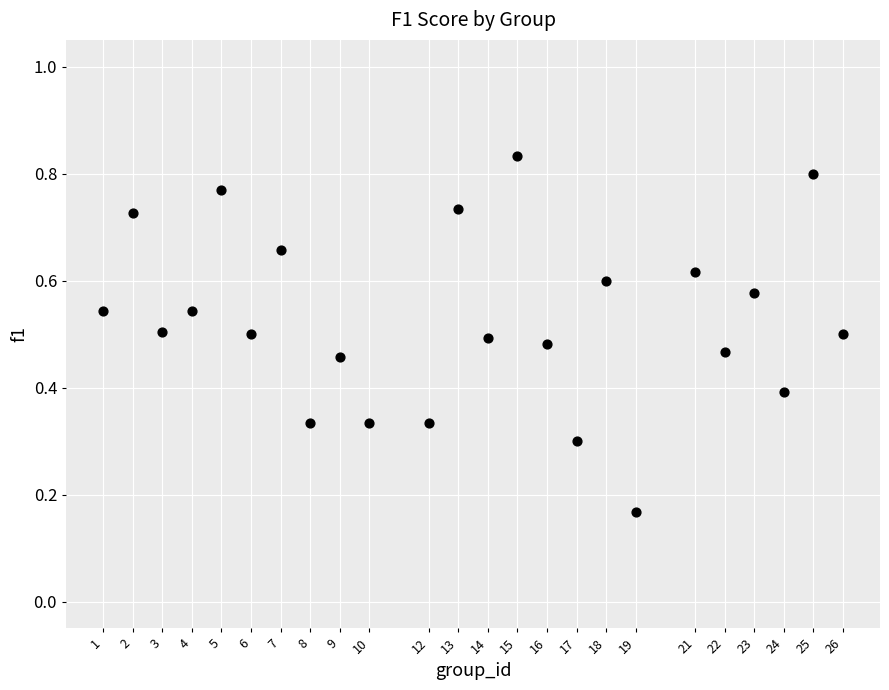

What is the range of X values (max minus min)?

25.0